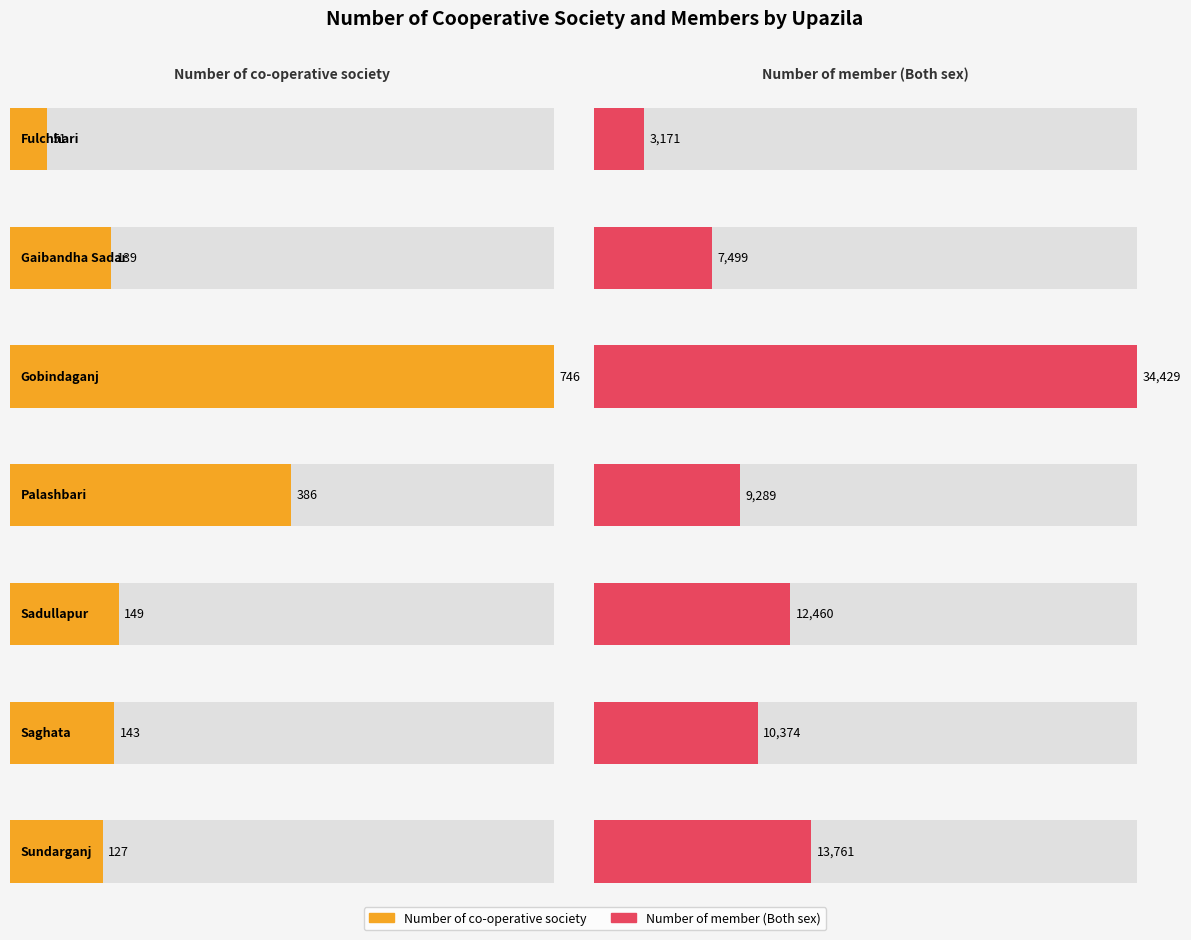

Are the bars grouped side by side (vs. stacked)?

Yes